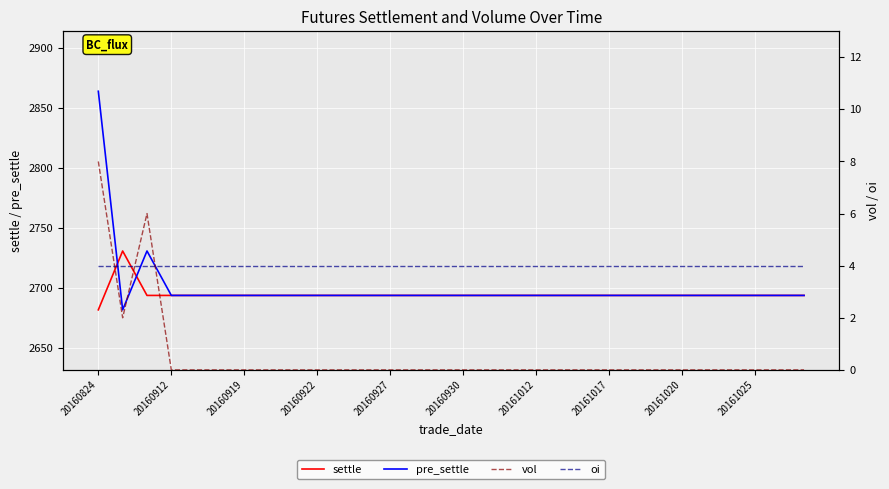

The settle series shows 1004 at 20160927. True or false?

False